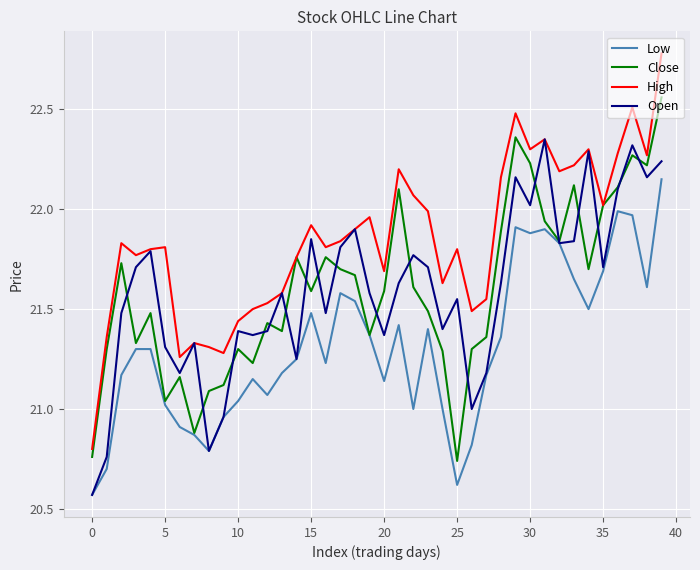

Which series has the largest total across all categories?

High